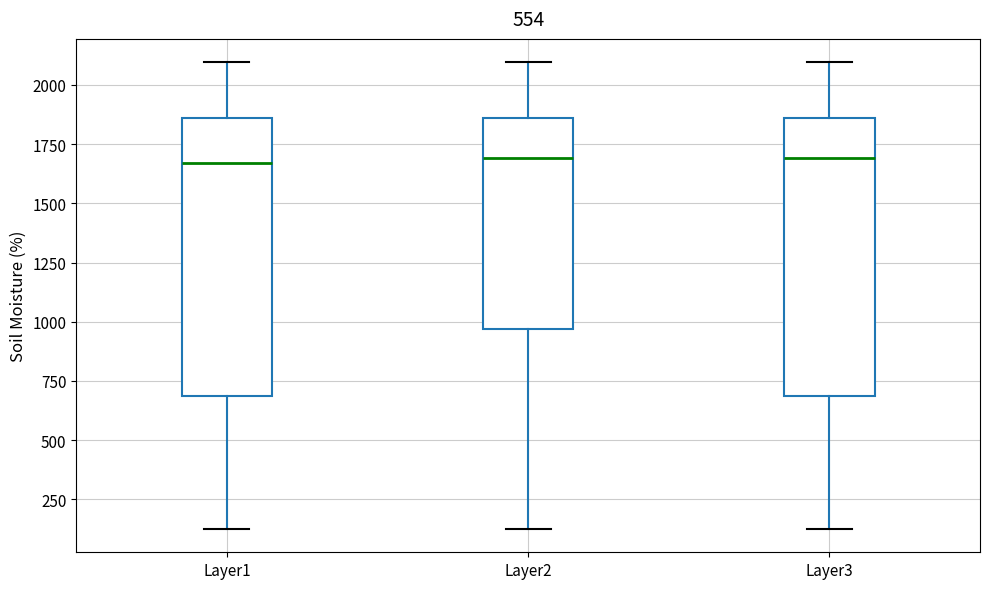

Reading left to right, transcribe this box plot: for each box, give where its median line is, the range the box spans, and where its two whiskers end, as read against the y-axis. The values are not printed on the chart, so give them approximately, as read against the axis.

Layer1: median 1650, box 700 to 1850, whiskers 150 to 2100
Layer2: median 1700, box 950 to 1850, whiskers 150 to 2100
Layer3: median 1700, box 700 to 1850, whiskers 150 to 2100